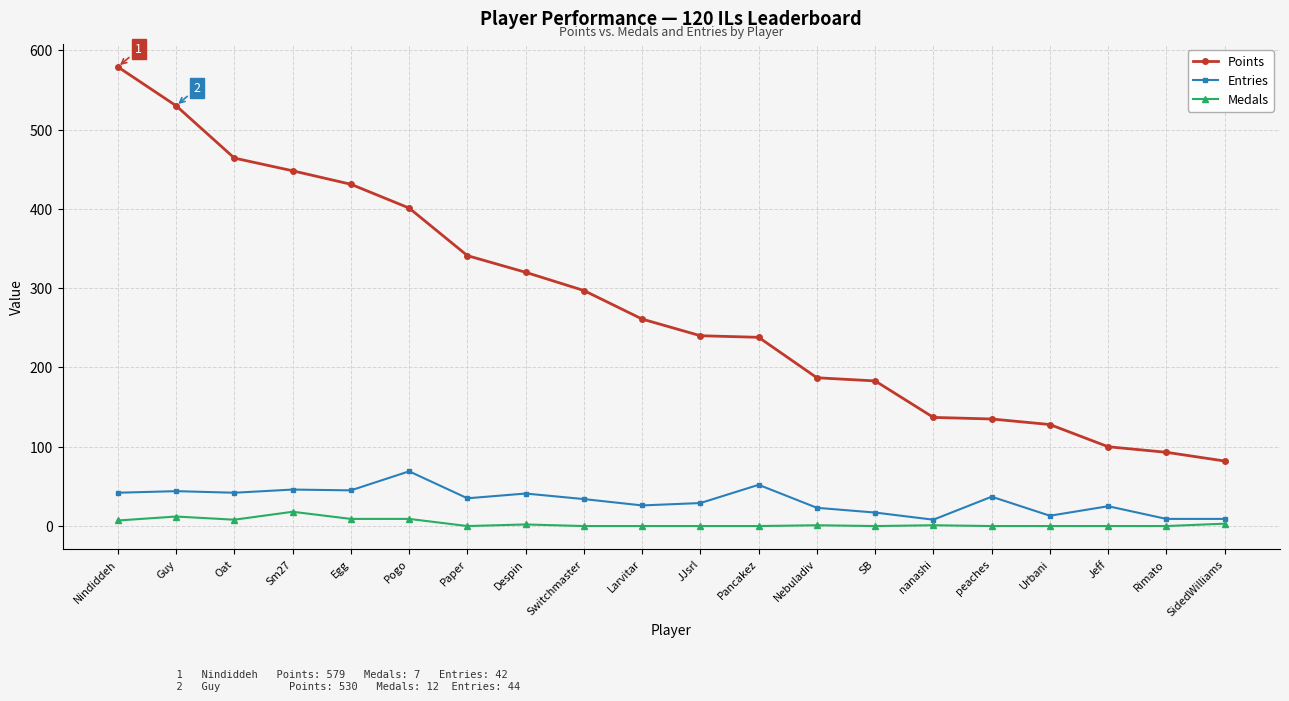

At which category is the sum across all series the highest?

Nindiddeh